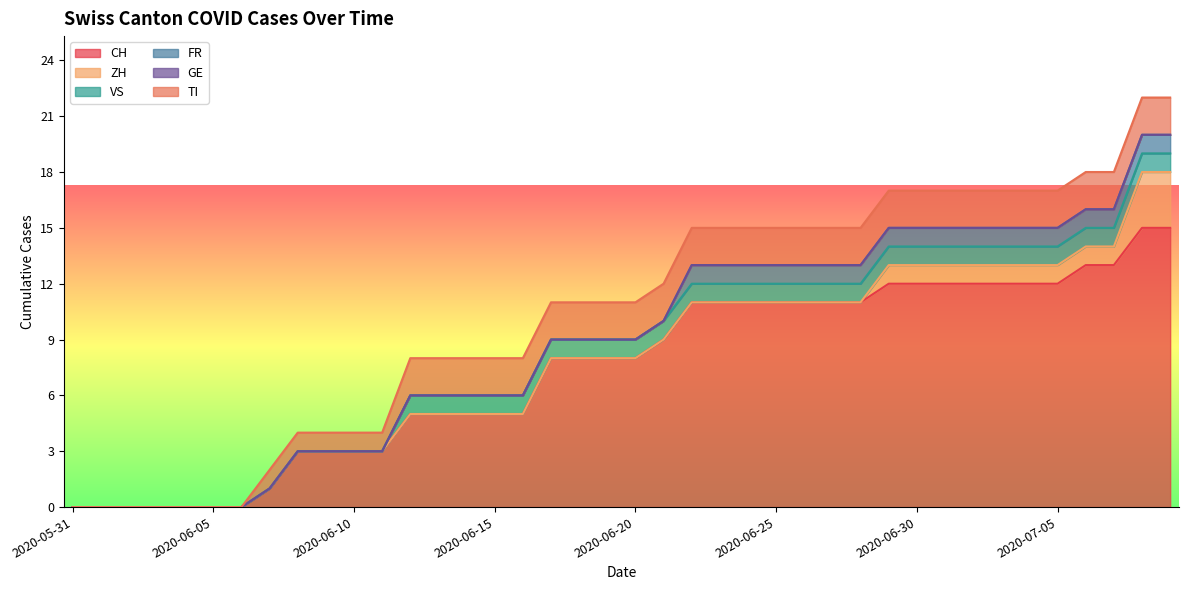

True or false: VS has more than 1 points higher than both neighbors.

False